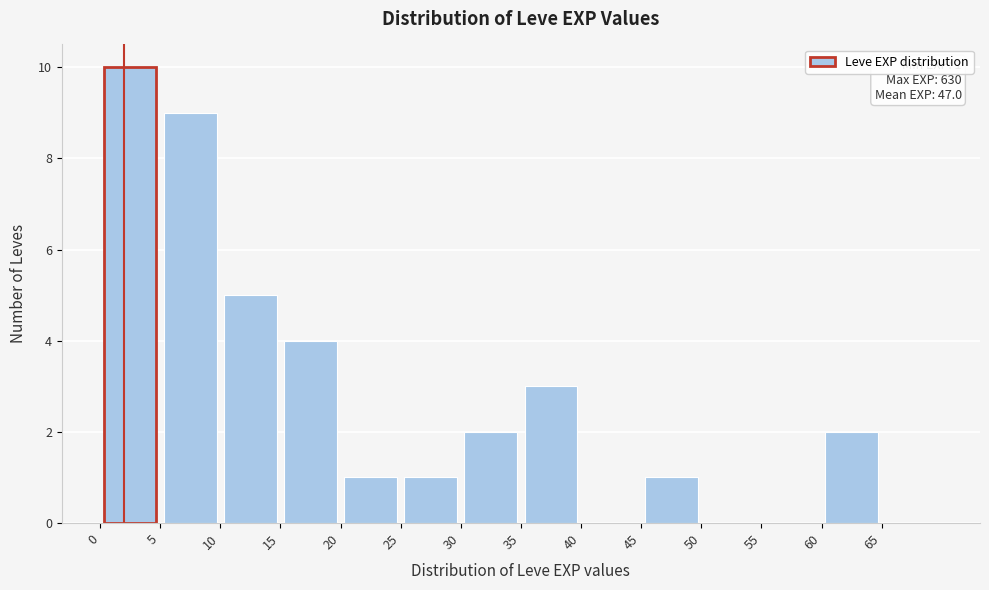

Which range on the x-axis has the tallest bar?

0 to 5